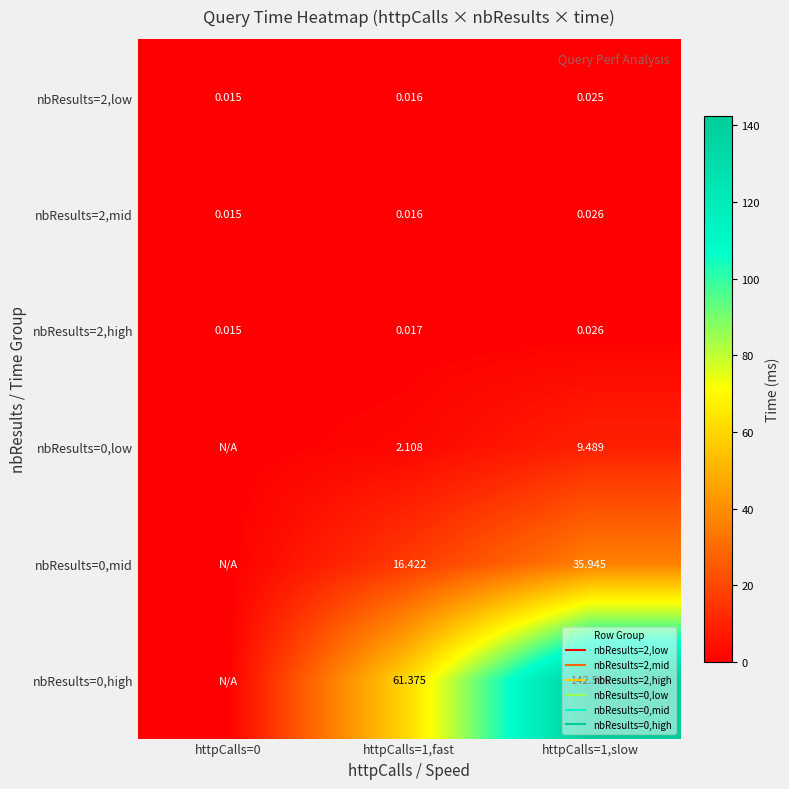

At which label does nbResults=2,high reach its minimum?

httpCalls=0